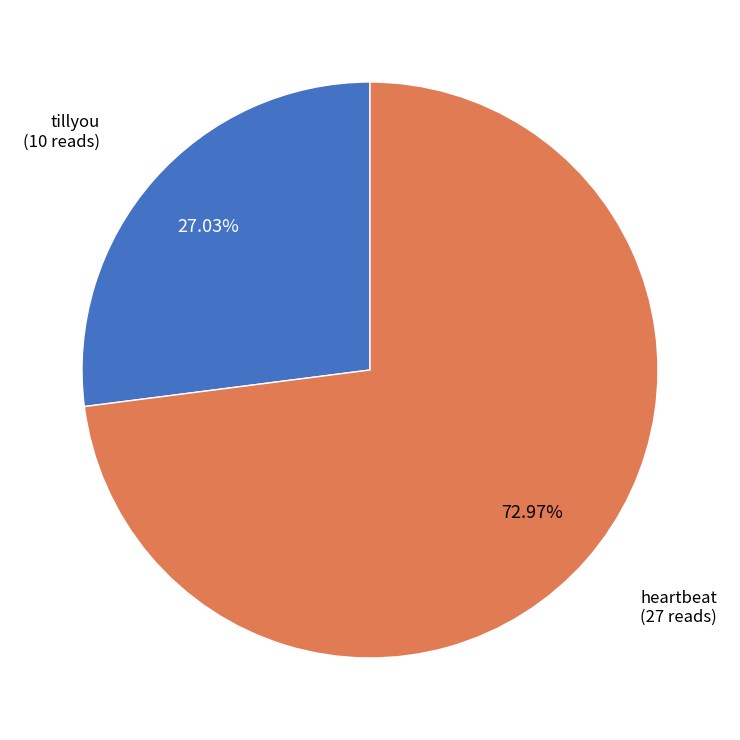

Does heartbeat represent more than half of the total?

Yes